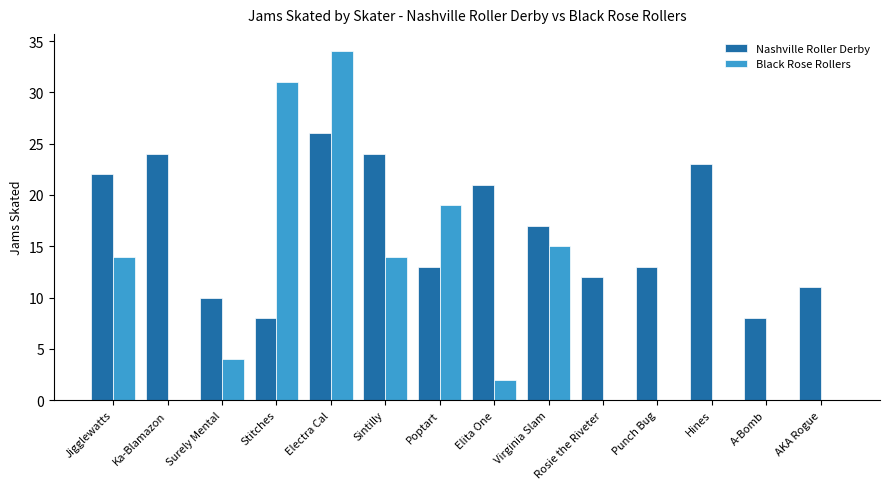

What is the sum of the Nashville Roller Derby values at AKA Rogue and Ka-Blamazon?

35